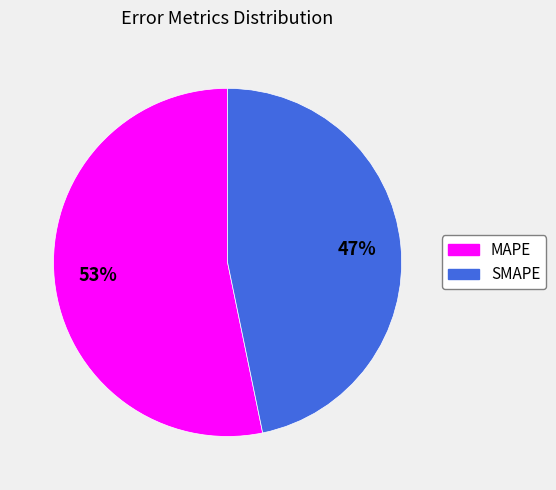

Rank the categories by value from highest to lowest.

MAPE, SMAPE